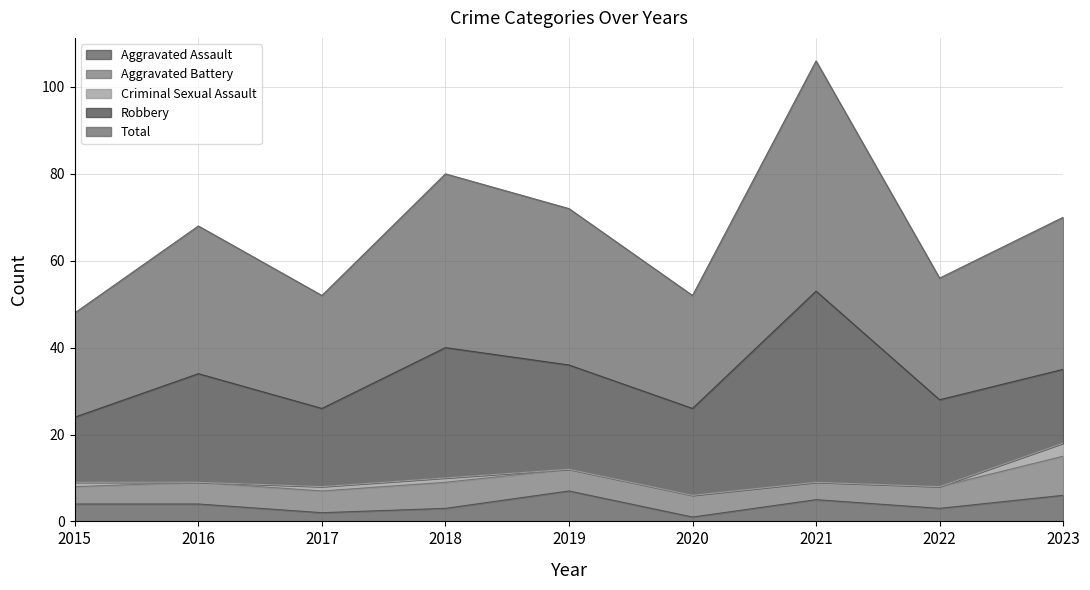

What is the difference between the Robbery values at 2022 and 2016?

5